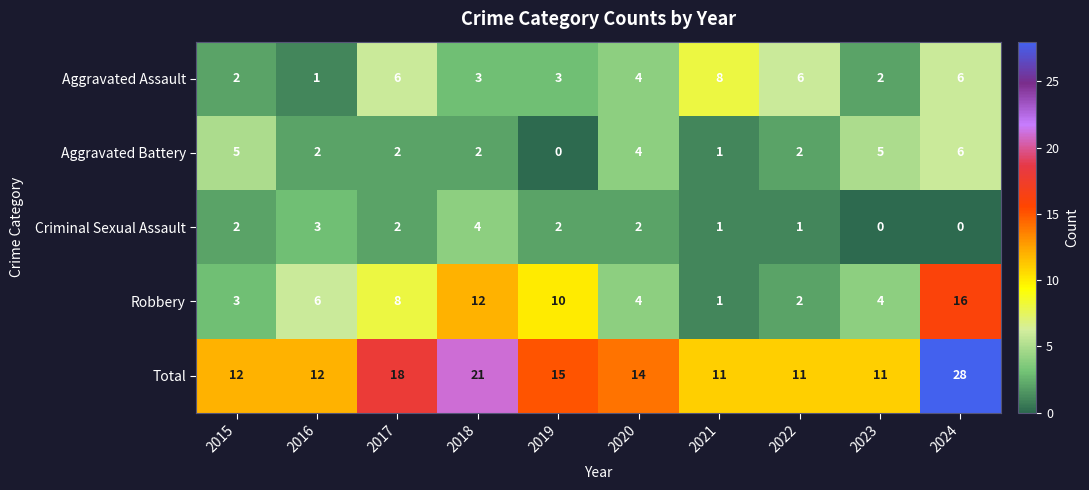

Is it true that Criminal Sexual Assault equals 0 at 2024?

True